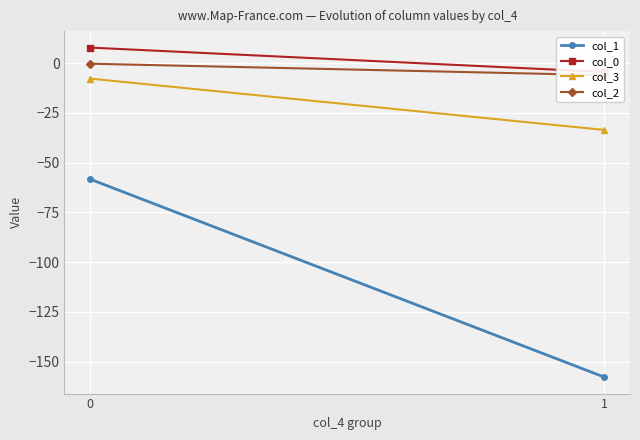

Which series changed the most between 0 and 1?

col_1